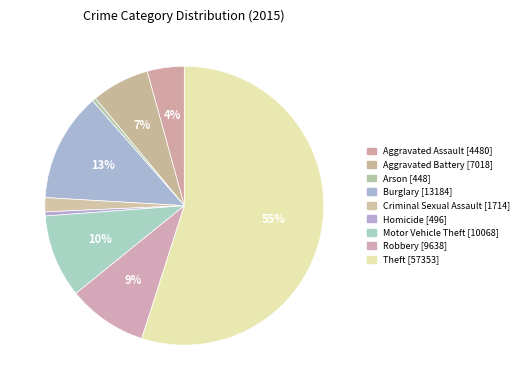

To the nearest percent, what is the difference between the Burglary and Motor Vehicle Theft slice percentages?

3%